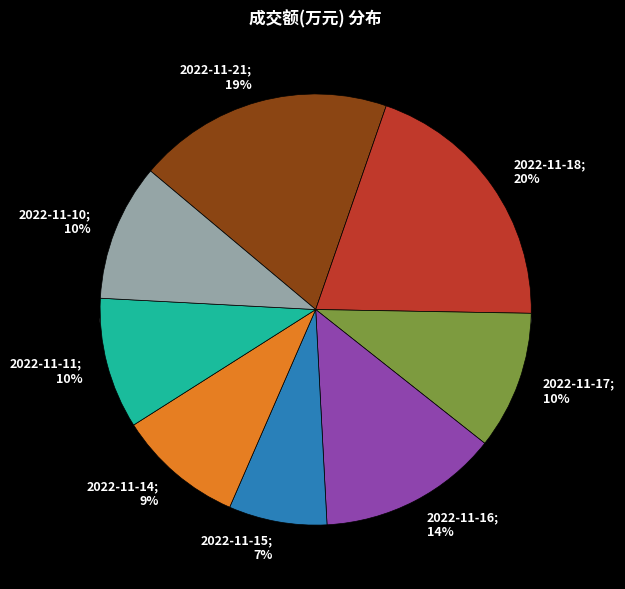

Which has a higher value, 2022-11-15 or 2022-11-17?

2022-11-17